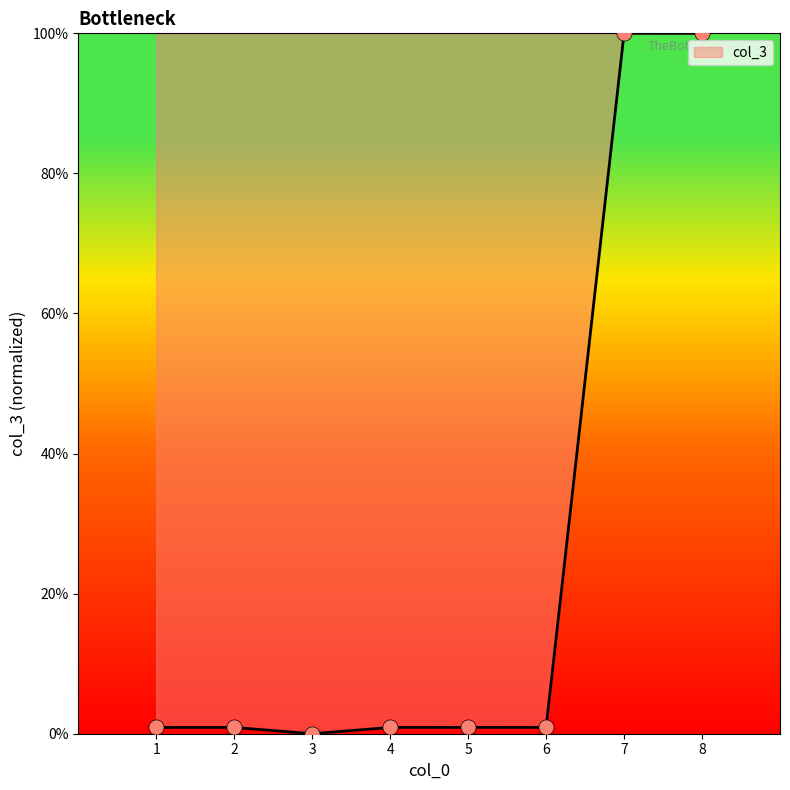

What is the change in value from 2 to 8?

+99.1